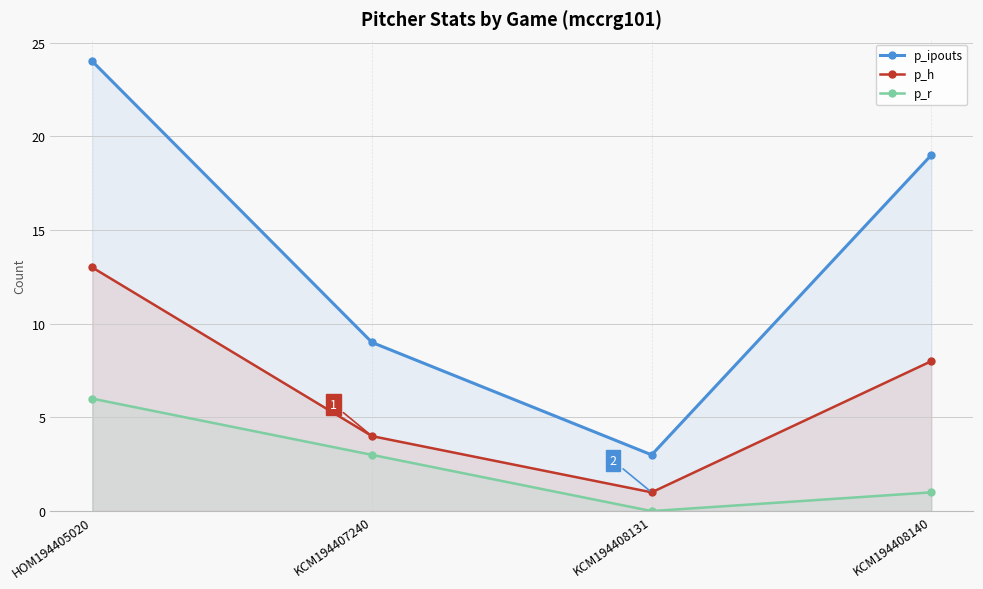

Rank the series by their maximum value, from lowest to highest.

p_r, p_h, p_ipouts